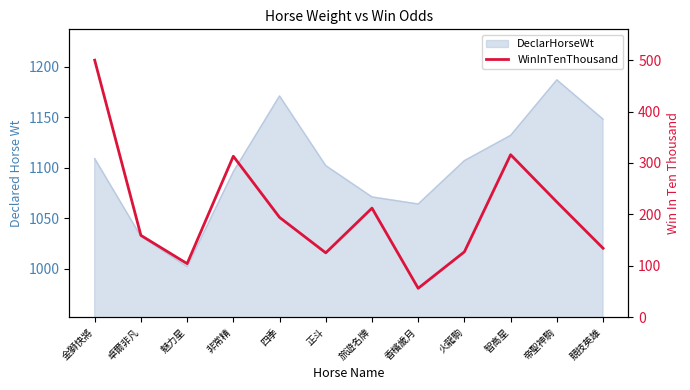

How many points are lower than both their immediate neighbors (excluding endpoints)?

3